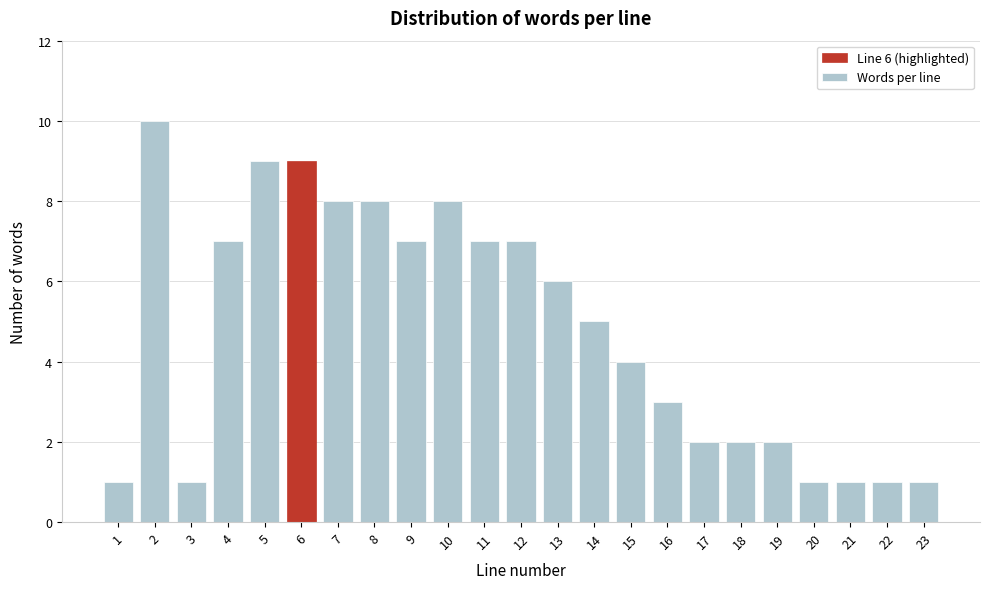

Reading left to right, list all the values displayed in this chart.

1=1	2=10	3=1	4=7	5=9	6=9	7=8	8=8	9=7	10=8	11=7	12=7	13=6	14=5	15=4	16=3	17=2	18=2	19=2	20=1	21=1	22=1	23=1